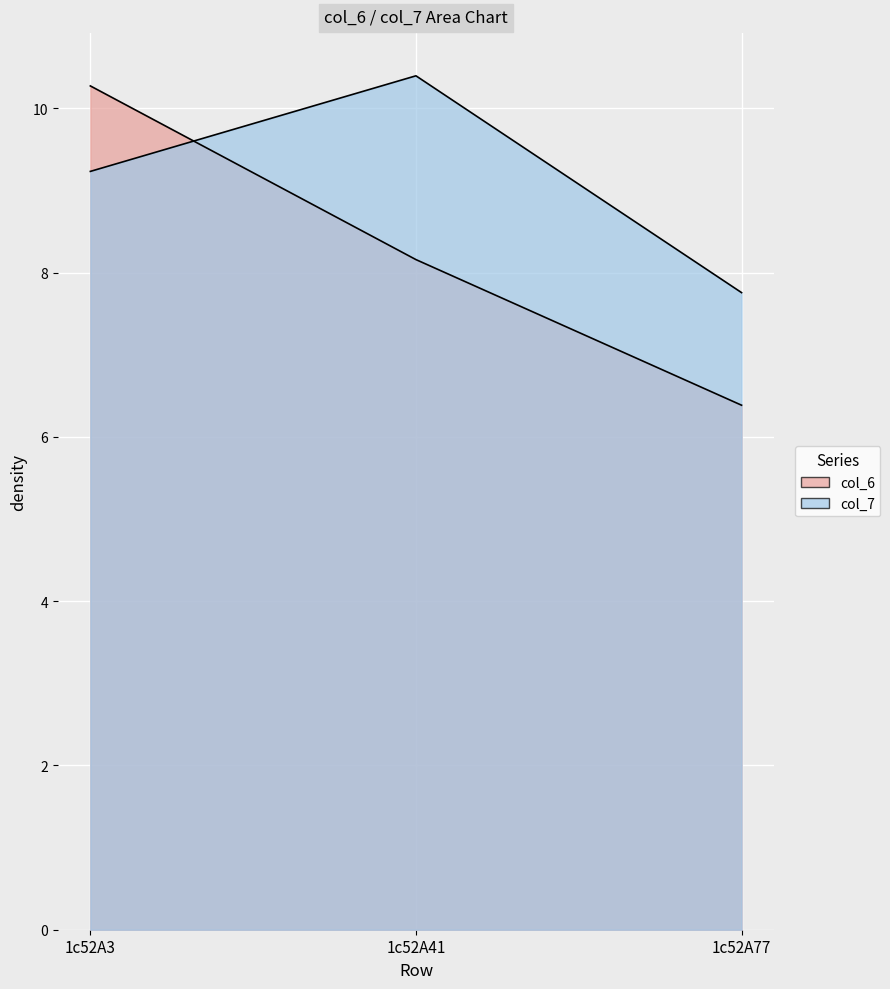

What are all the series names shown in the legend?

col_6, col_7